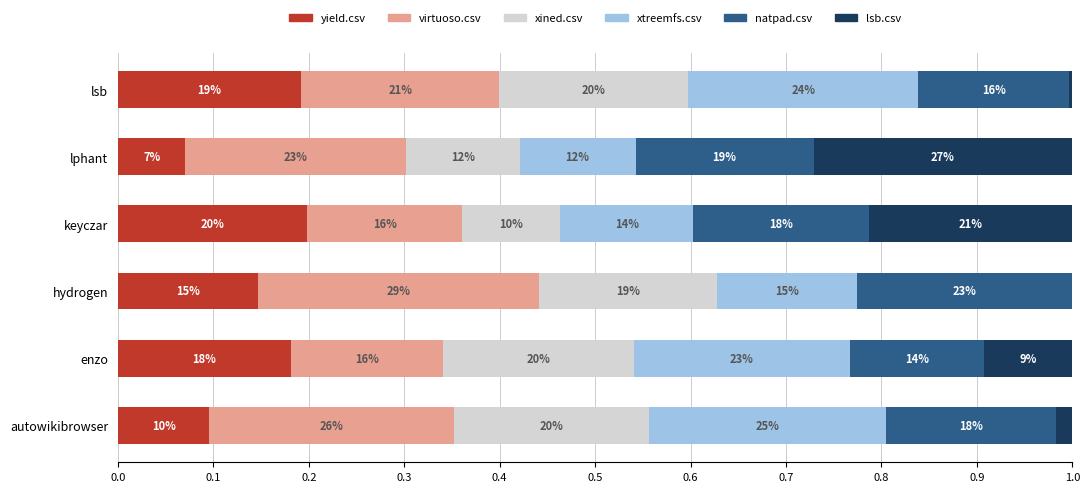

Reading left to right, extract all data points from this chart.

yield.csv: 0.1	0.2	0.1	0.2	0.1	0.2
virtuoso.csv: 0.3	0.2	0.3	0.2	0.2	0.2
xined.csv: 0.2	0.2	0.2	0.1	0.1	0.2
xtreemfs.csv: 0.2	0.2	0.1	0.1	0.1	0.2
natpad.csv: 0.2	0.1	0.2	0.2	0.2	0.2
lsb.csv: 0.0	0.1	0.0	0.2	0.3	0.0